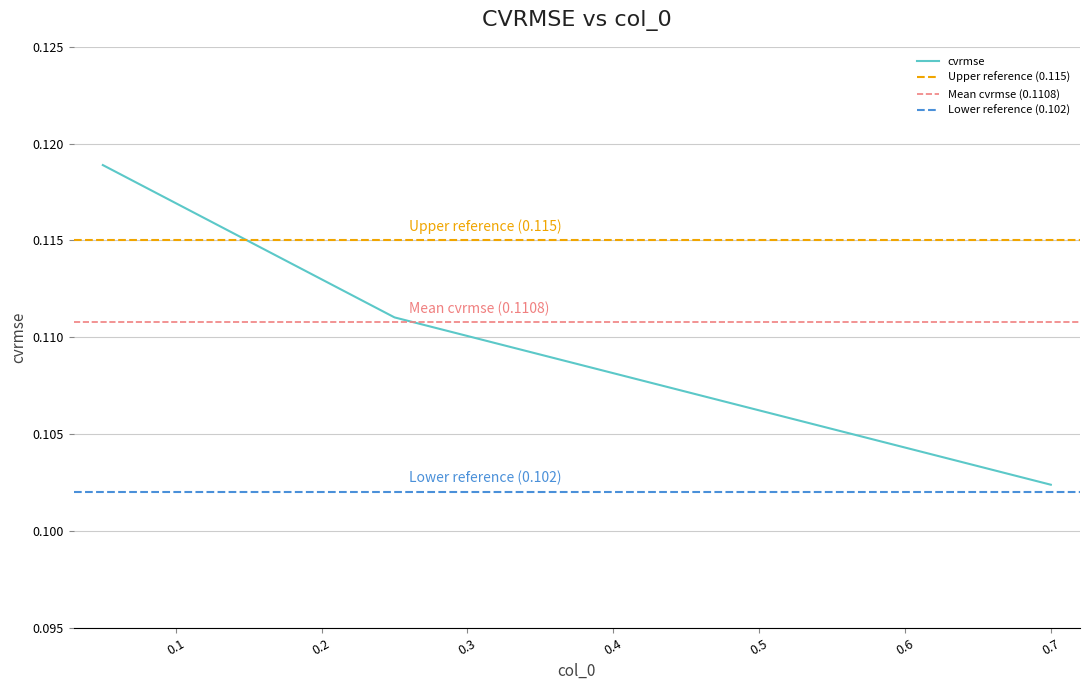

How many lines are shown in the chart?

1